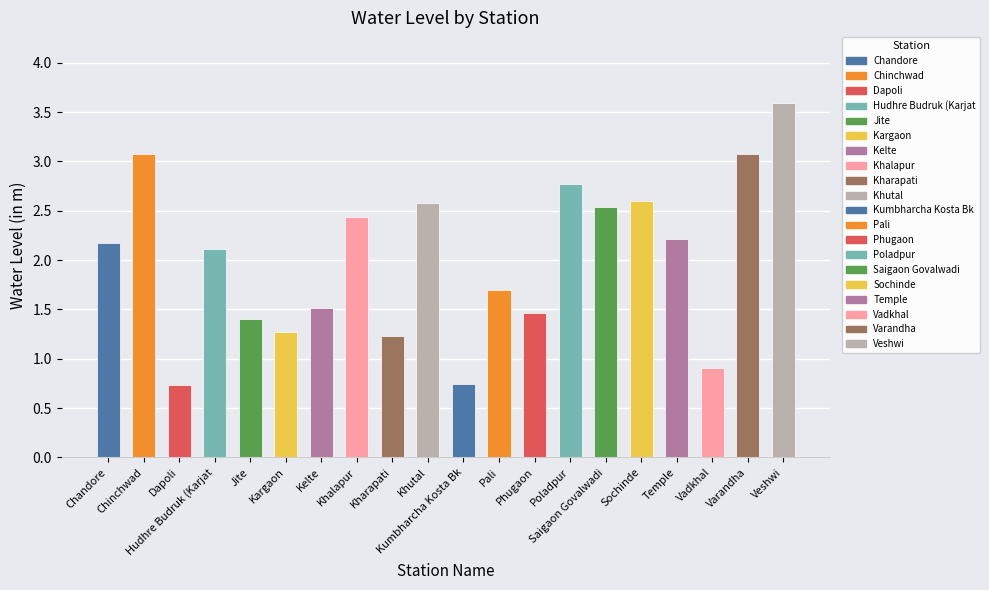

What is the difference between the values at Phugaon and Kharapati?

0.2